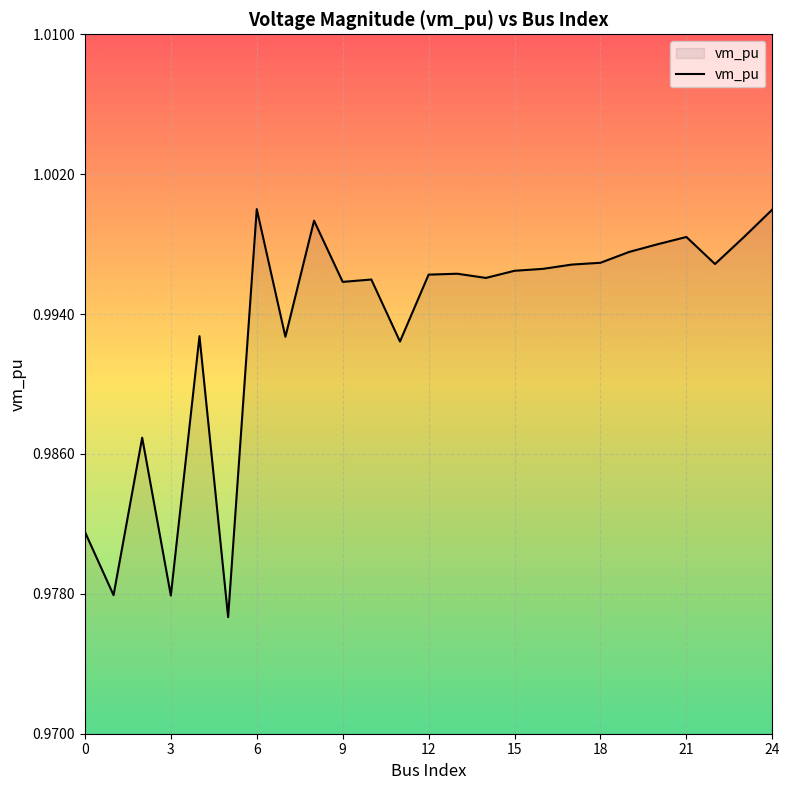

Does the chart have visible grid lines?

Yes